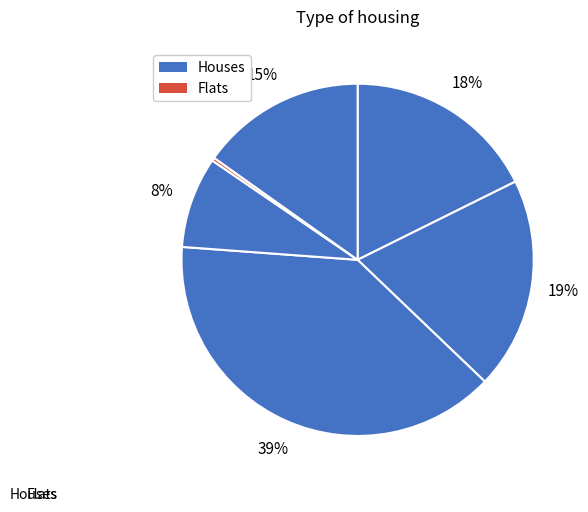

True or false: 琼台中观遇雨 accounts for 1% of the total.

False